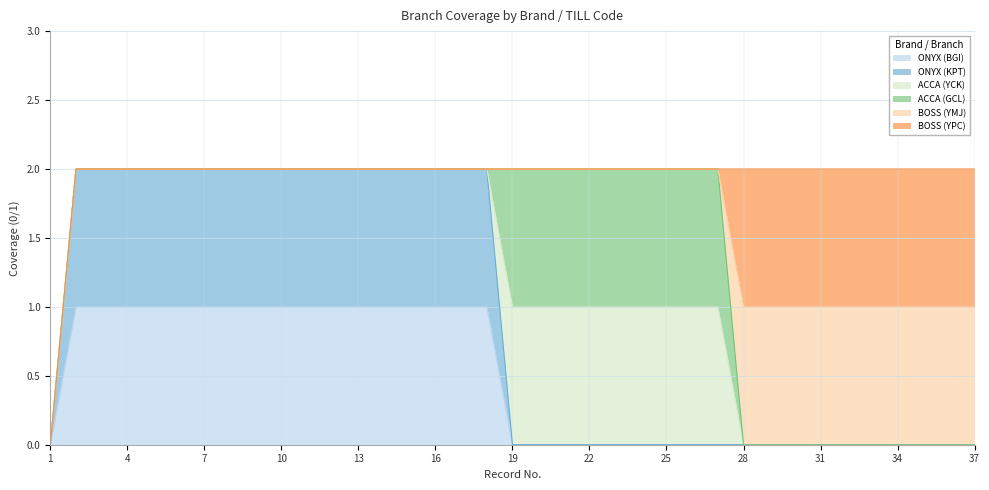

What is the maximum value shown in the chart?

1